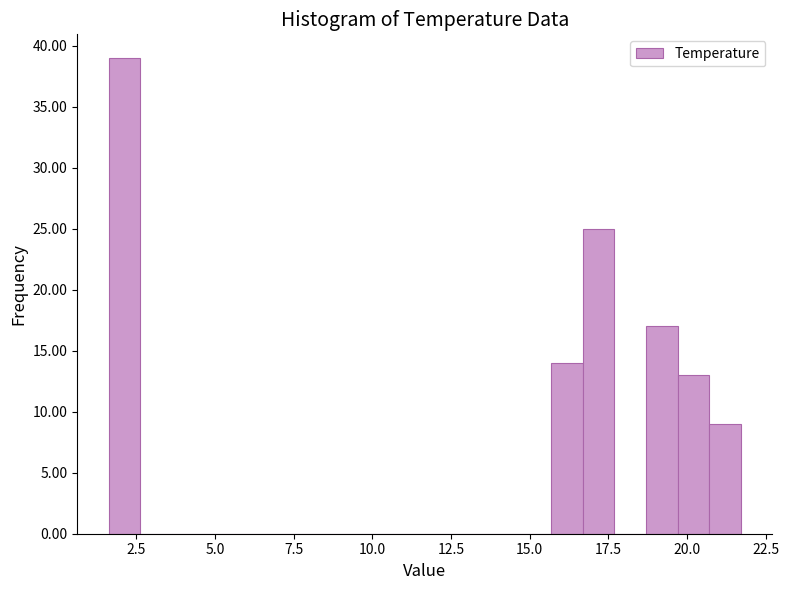

Around what value on the x-axis is the tallest bar? Give the approximate position of its centre, as read against the axis.

2.0